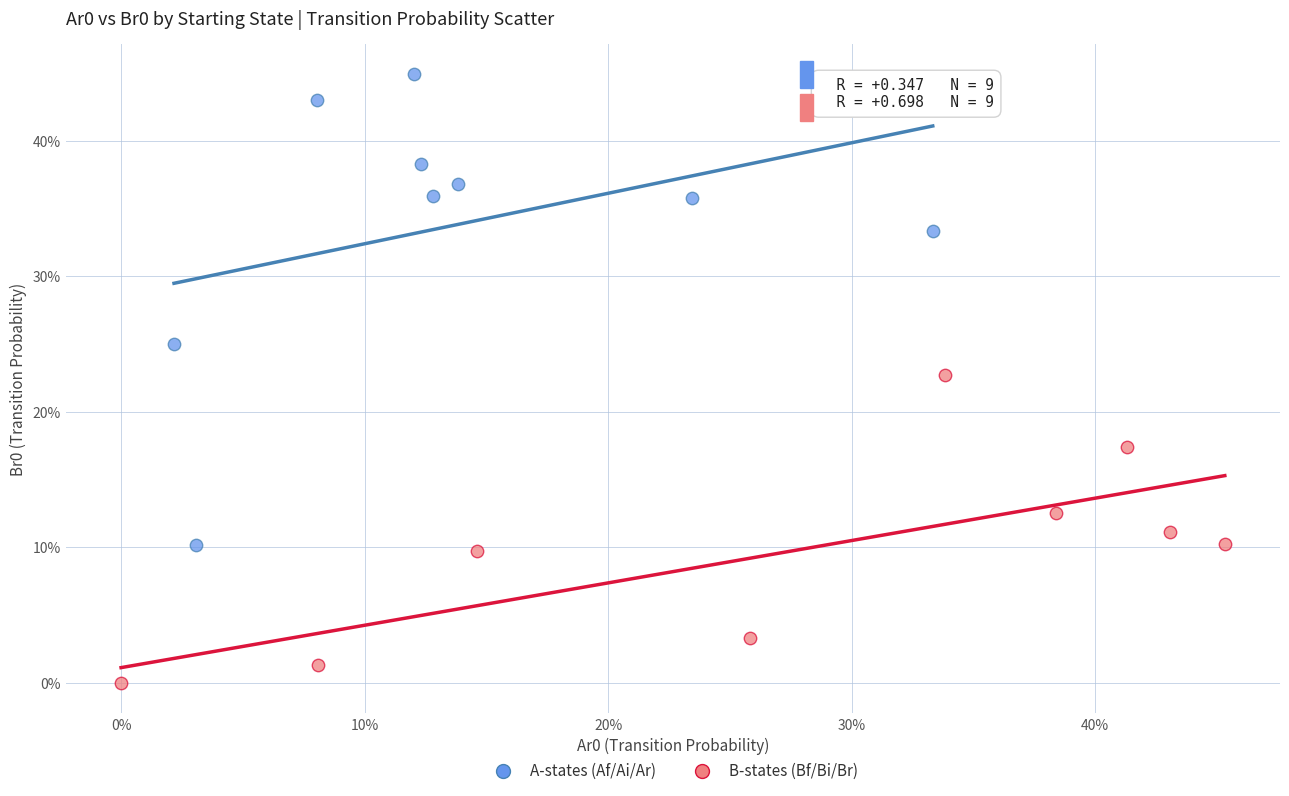

What are all the series names shown in the legend?

A-states (Af/Ai/Ar), B-states (Bf/Bi/Br)